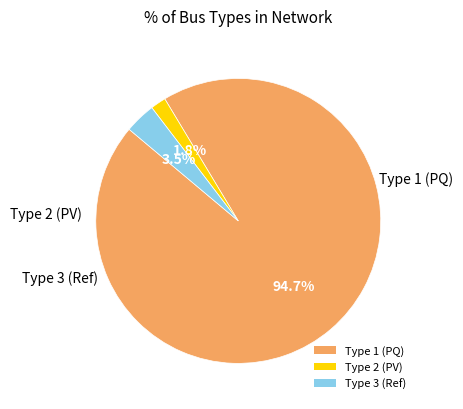

Combined, what portion of the pie is Type 3 (Ref) and Type 2 (PV)?

5.3%